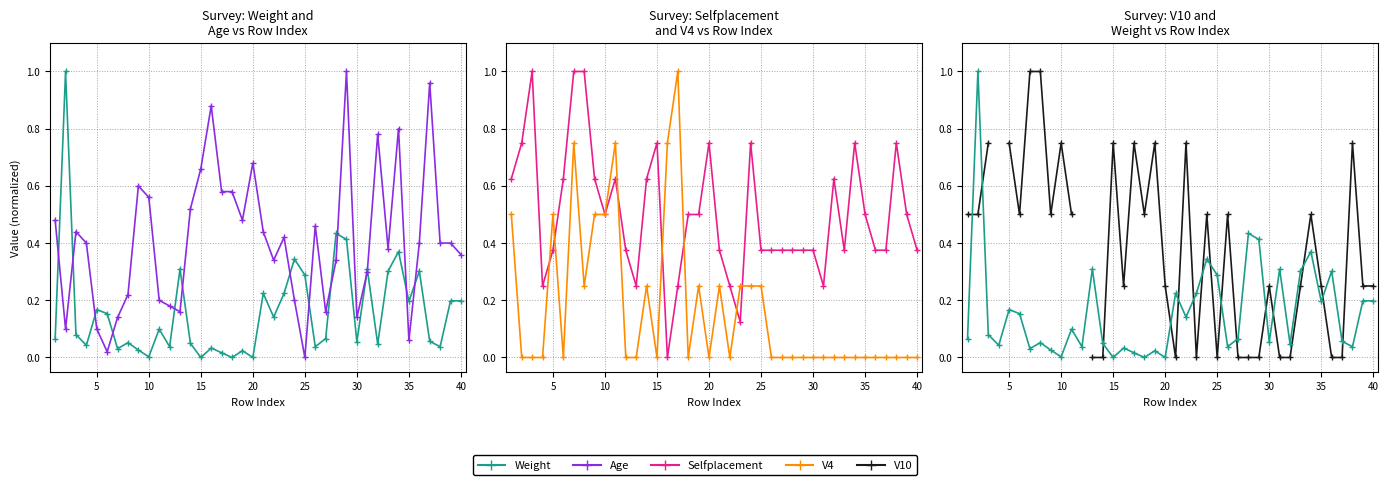

Which label corresponds to the smallest value in the chart?

15